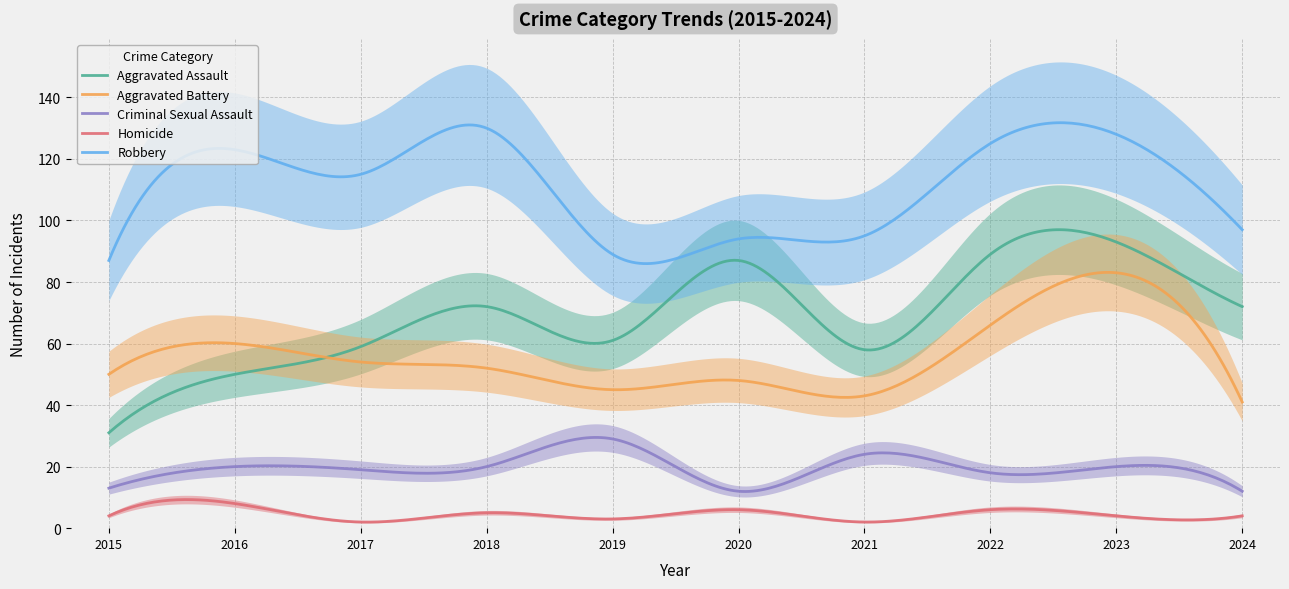

Reading left to right, list all the values displayed in this chart.

Aggravated Assault: 2015=31	2016=50	2017=59	2018=72	2019=61	2020=87	2021=58	2022=89	2023=93	2024=72
Aggravated Battery: 2015=50	2016=60	2017=54	2018=52	2019=45	2020=48	2021=43	2022=66	2023=83	2024=41
Criminal Sexual Assault: 2015=13	2016=20	2017=19	2018=20	2019=29	2020=12	2021=24	2022=18	2023=20	2024=12
Homicide: 2015=4	2016=8	2017=2	2018=5	2019=3	2020=6	2021=2	2022=6	2023=4	2024=4
Robbery: 2015=87	2016=123	2017=115	2018=130	2019=89	2020=94	2021=95	2022=125	2023=128	2024=97